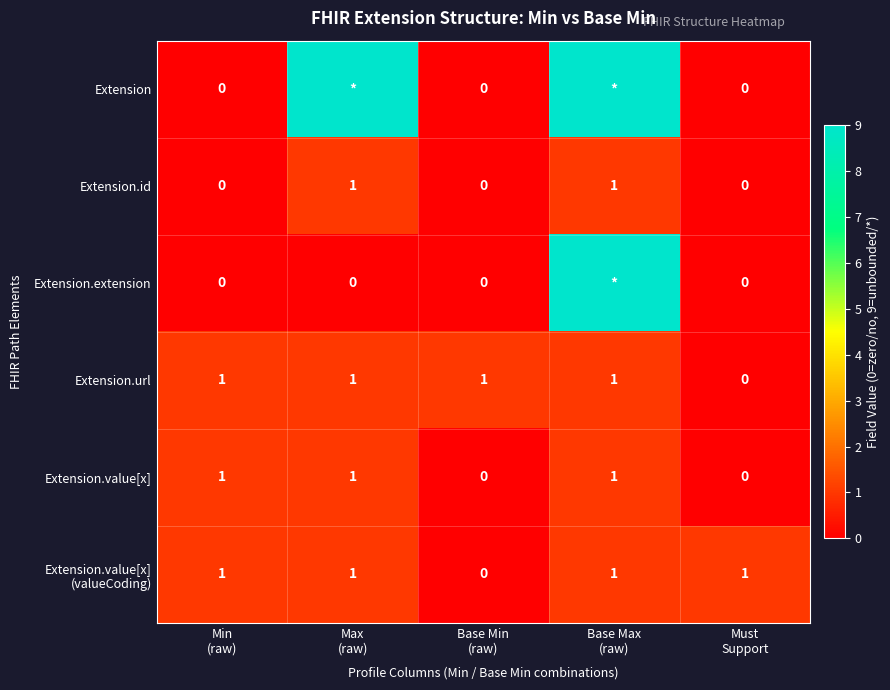

What is the difference between the maximum and minimum values in the Extension.url series?

1